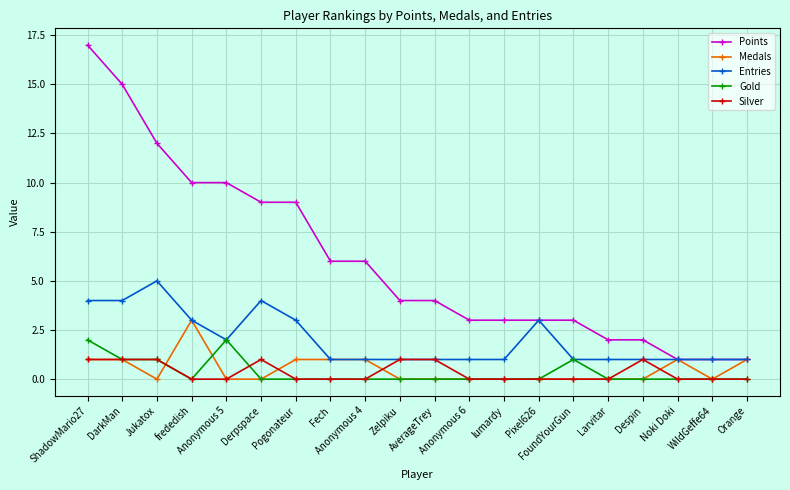

True or false: Gold has a value of 0 at Noki Doki.

True